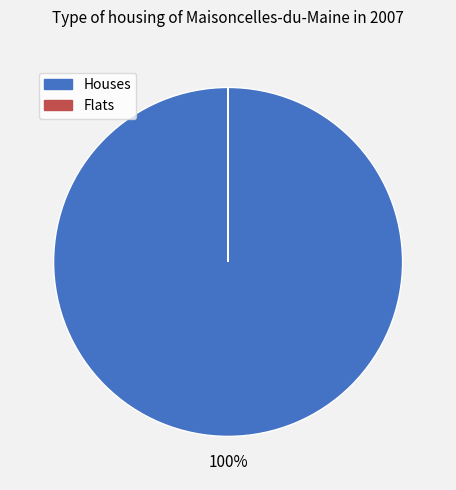

Is there a majority slice in this chart?

Yes